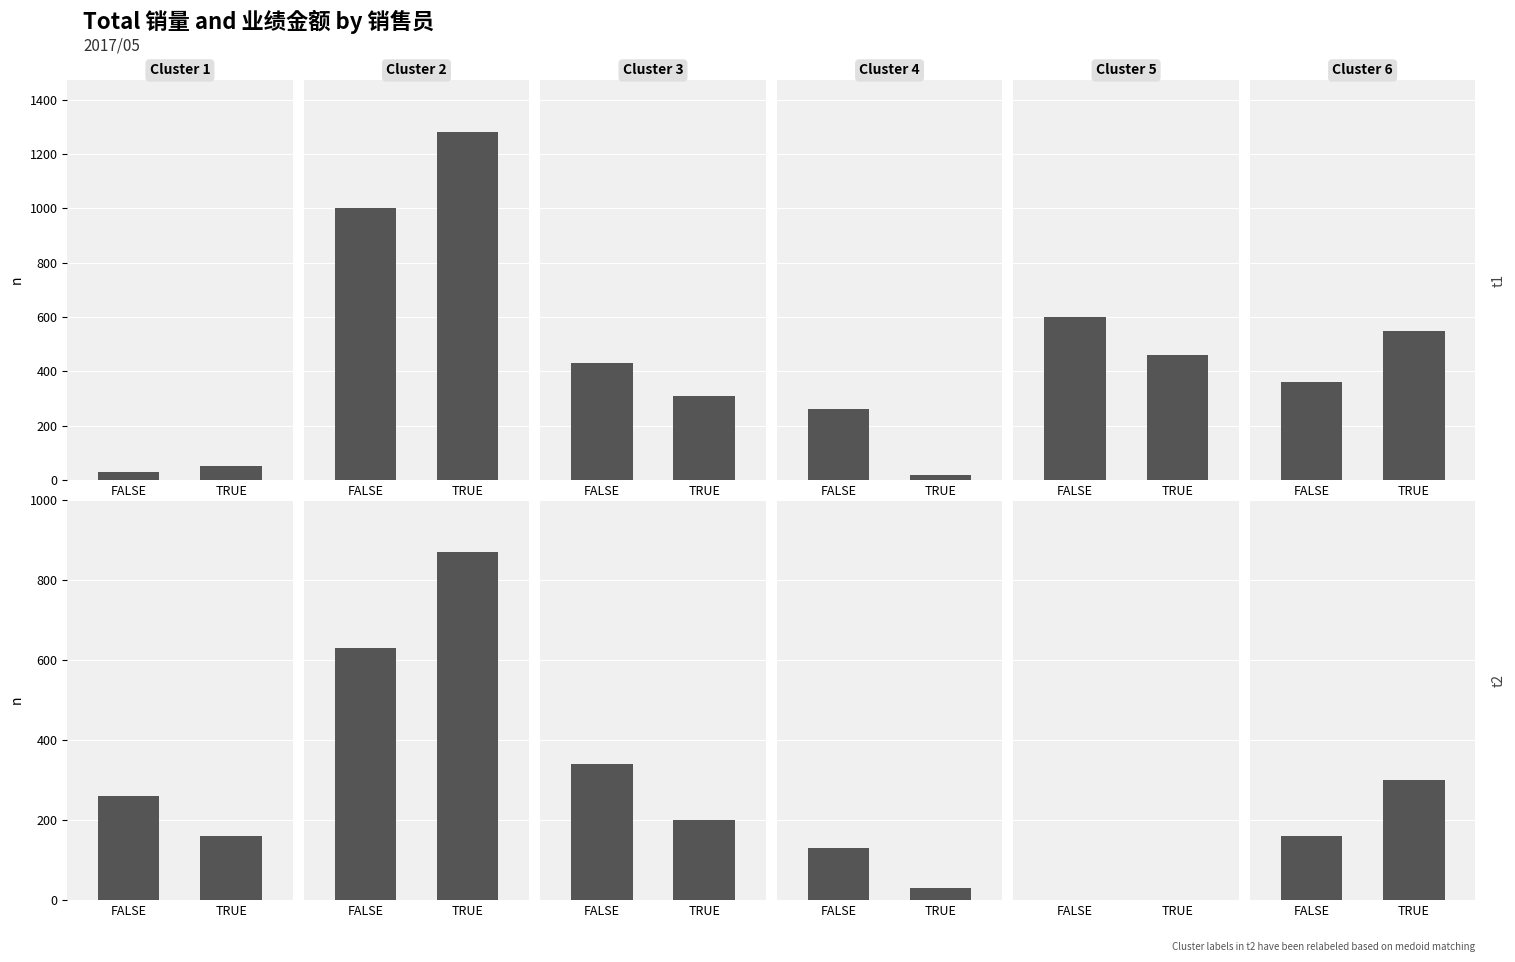

At how many categories does at least one series exceed 614?

1